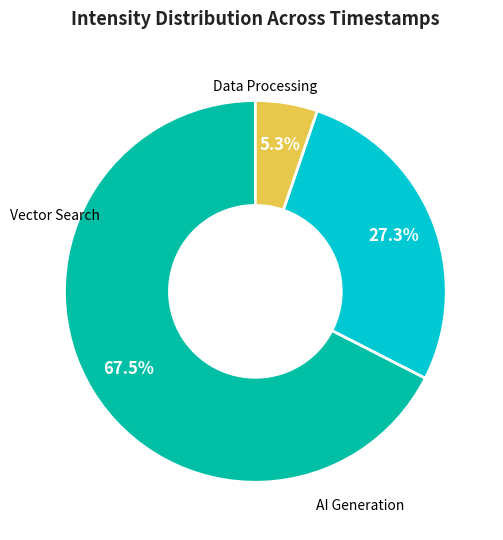

To the nearest percent, what is the average slice percentage?

33%